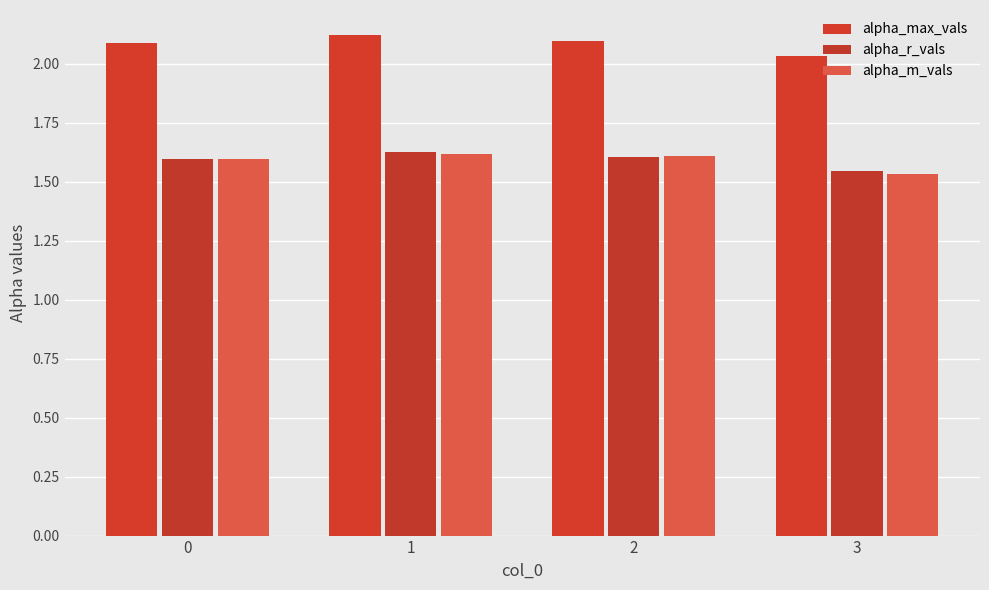

What is the spread (max minus min) of values at 0?

0.5